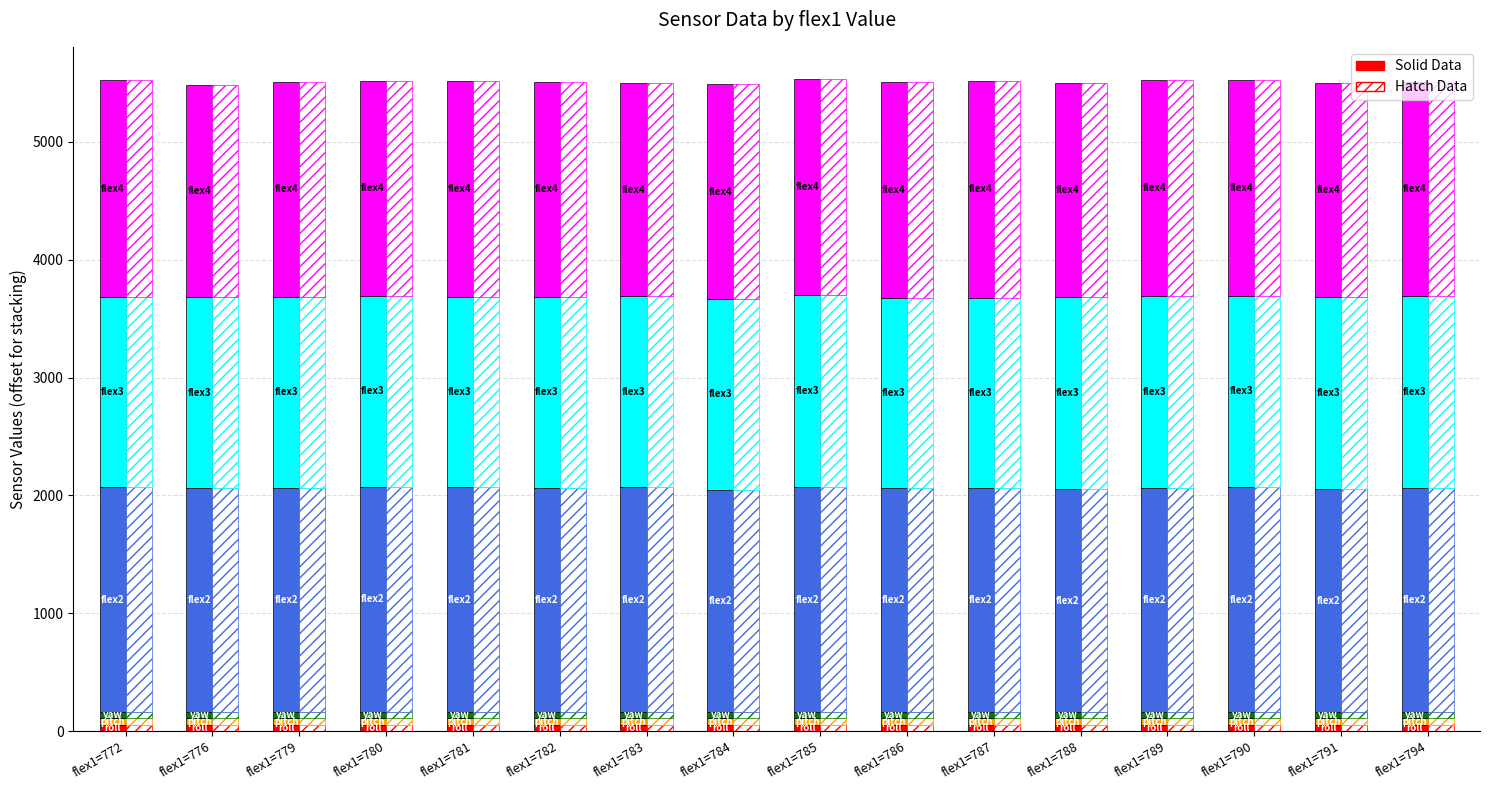

How many categories are shown in the chart?

16